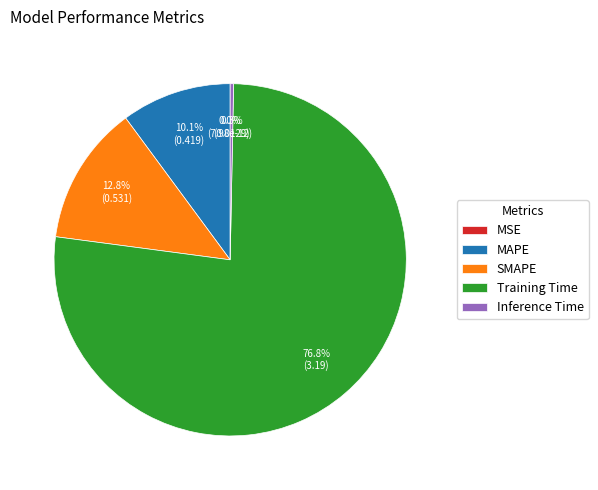

Count the number of slices in the pie.

5